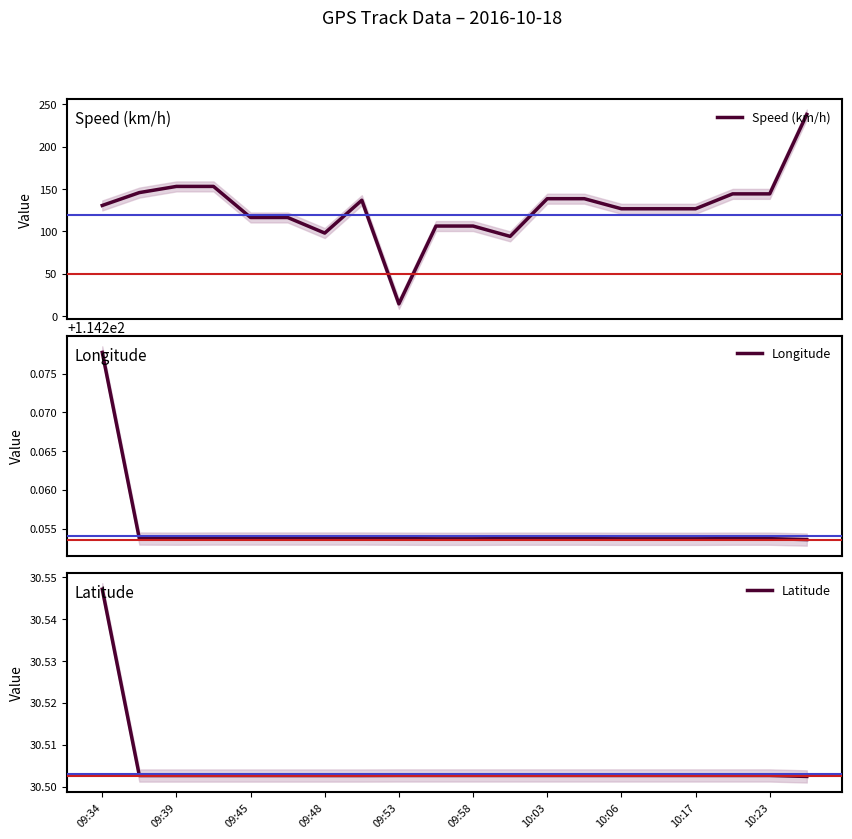

Rank the series by their maximum value, from highest to lowest.

Speed (km/h), Longitude, Latitude